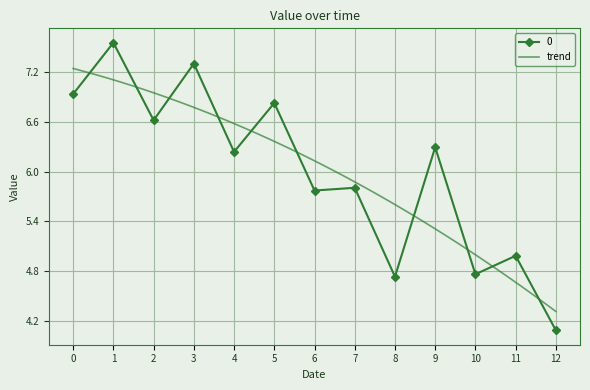

What is the minimum value shown in the chart?

4.1